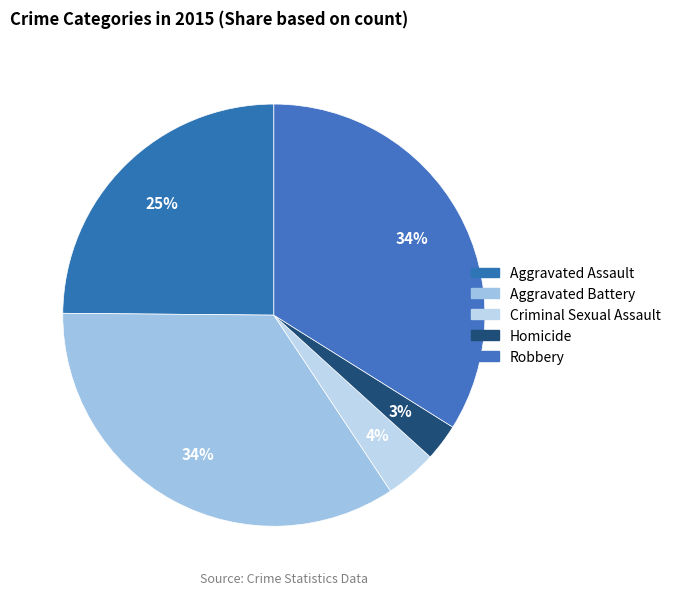

What portion of the pie excludes Criminal Sexual Assault?

96.0%